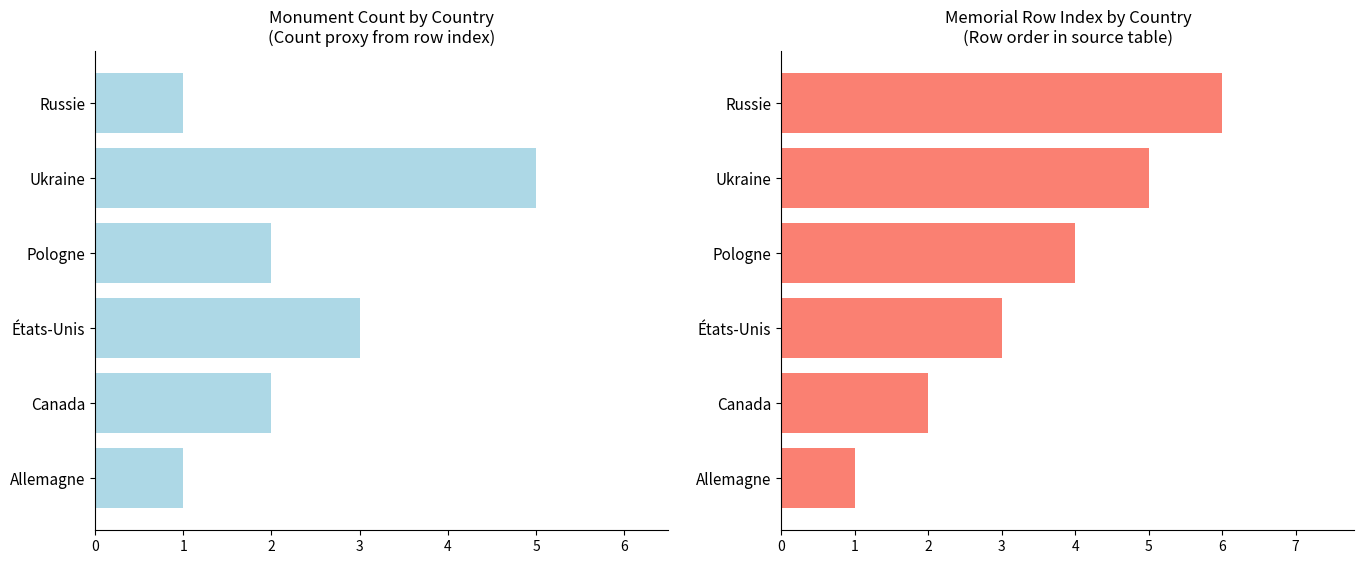

How many bars are there in each group?

2